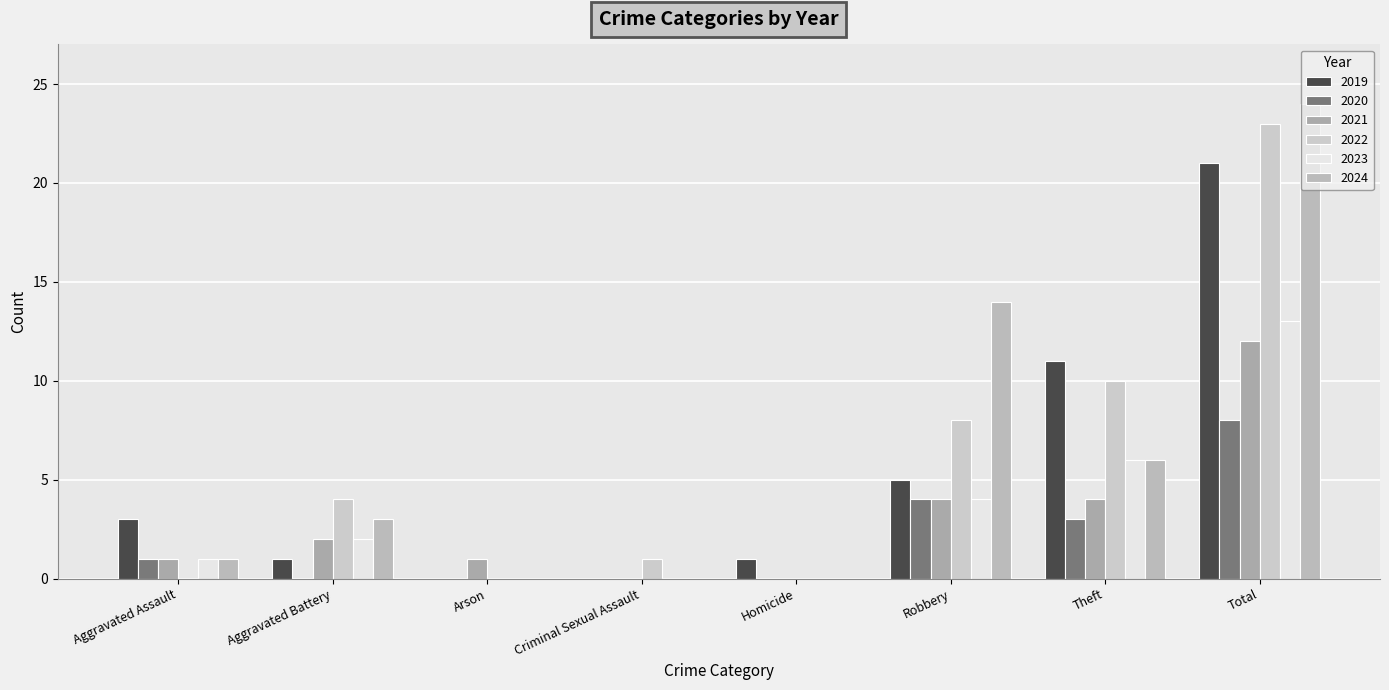

Reading right to left, what are all the values shown in this chart?

2019: 21	11	5	1	0	0	1	3
2020: 8	3	4	0	0	0	0	1
2021: 12	4	4	0	0	1	2	1
2022: 23	10	8	0	1	0	4	0
2023: 13	6	4	0	0	0	2	1
2024: 24	6	14	0	0	0	3	1